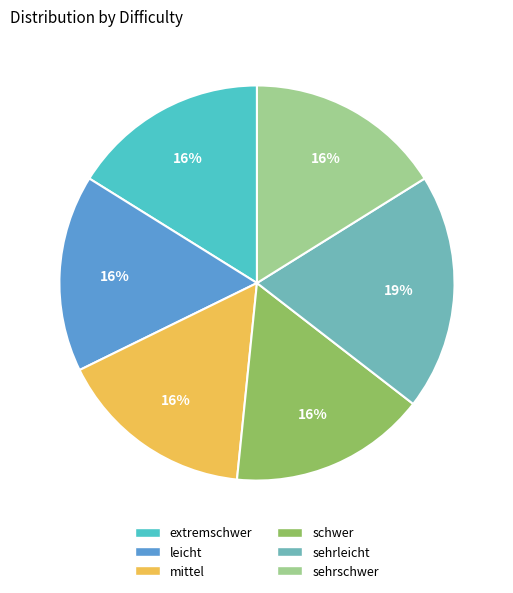

Is it true that sehrschwer is 10% of the pie?

False